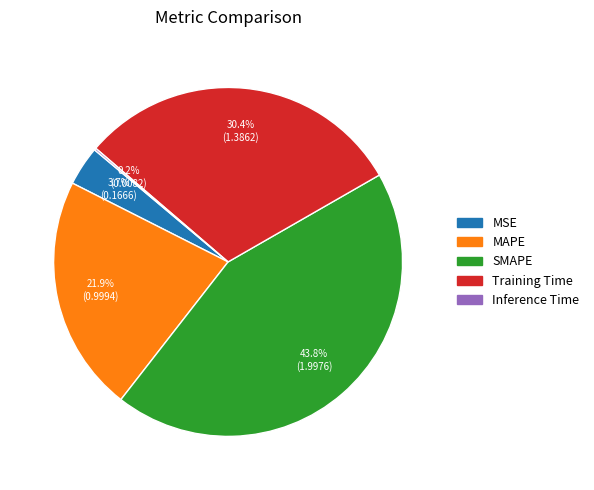

Which slice is the largest?

SMAPE